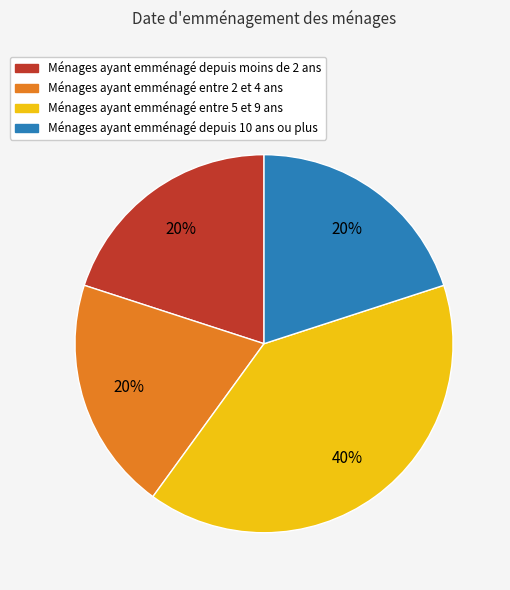

Is it true that Ménages ayant emménagé entre 5 et 9 ans is 40% of the pie?

True